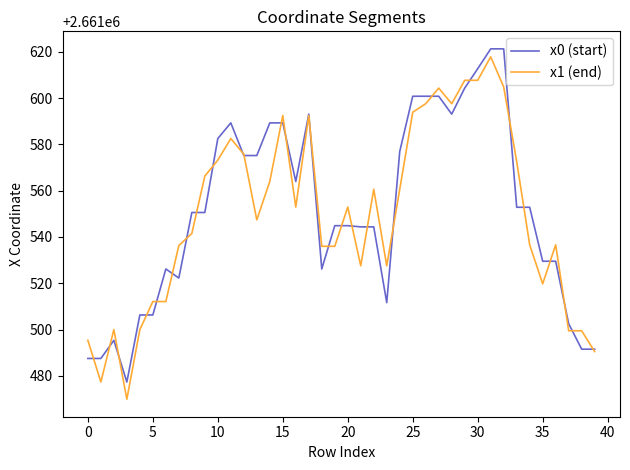

What is the minimum value for x0 (start)?

2661477.3